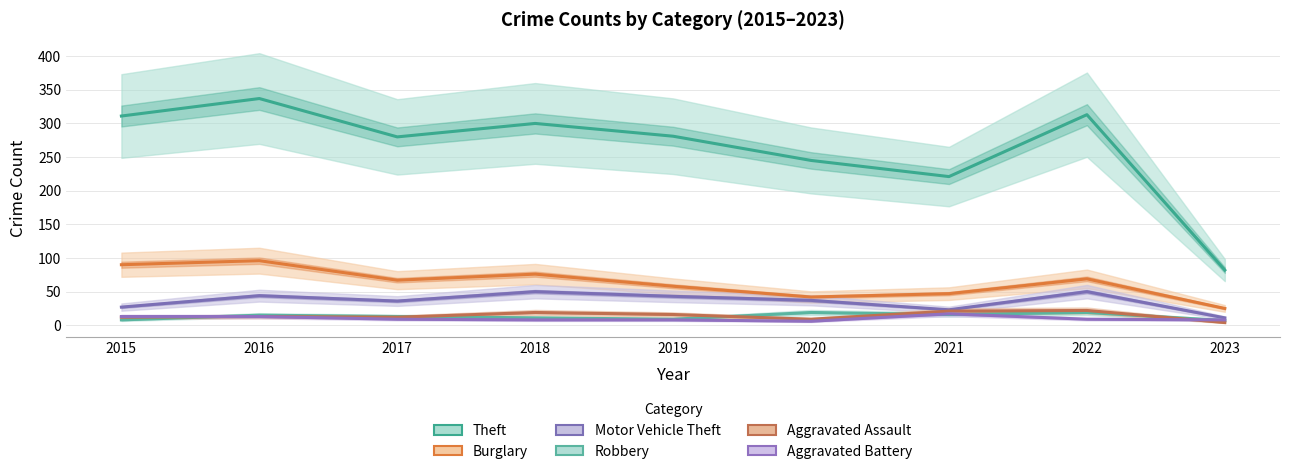

True or false: Motor Vehicle Theft and Burglary cross at least once.

False